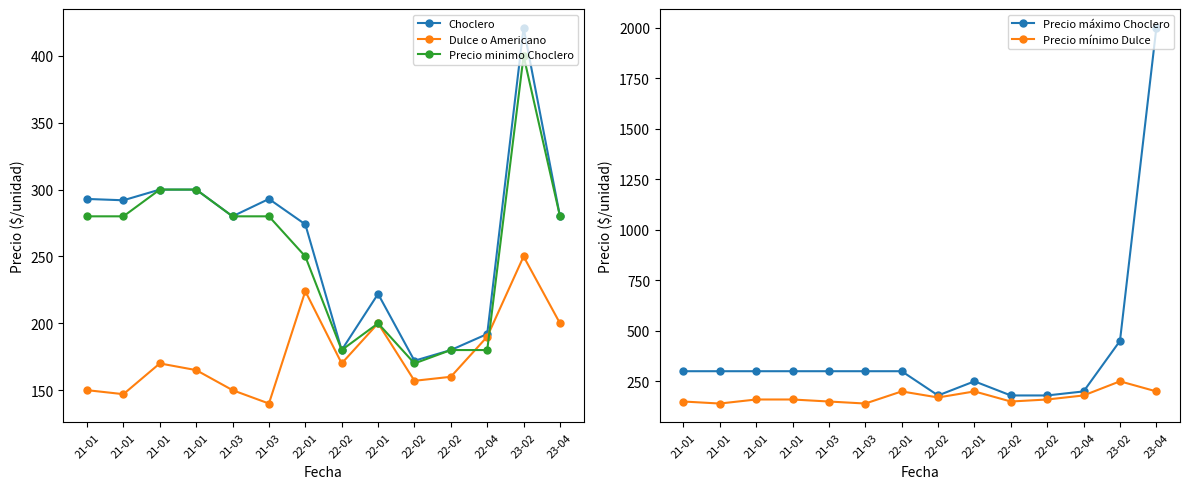

What is the average value of the Precio minimo Choclero series?

254